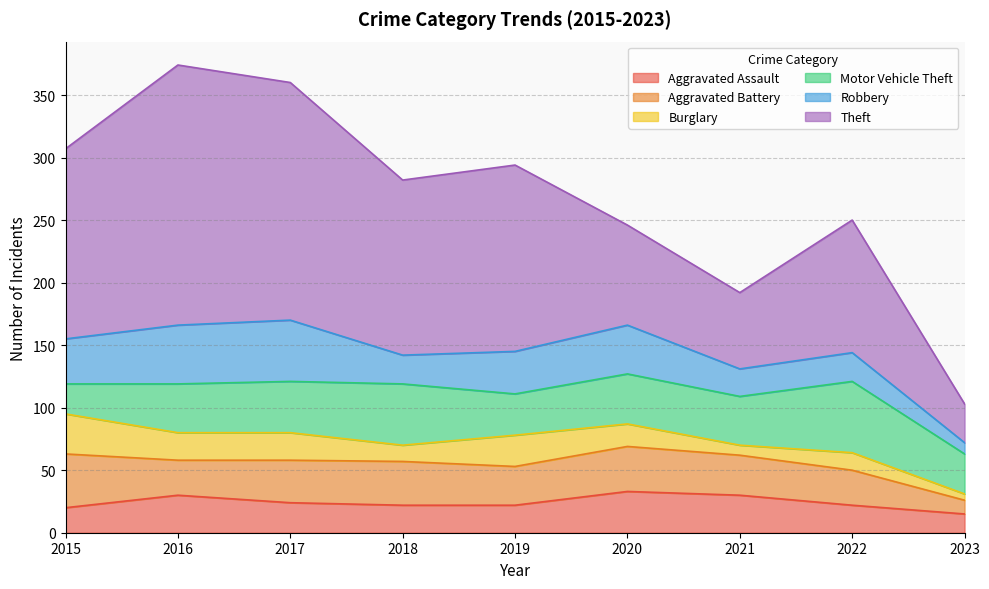

How many lines are shown in the chart?

6